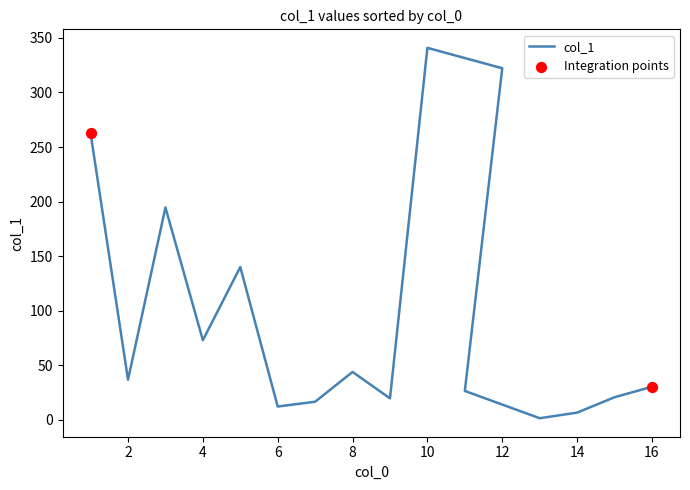

What is the change in value from 1 to 15?

-241.9